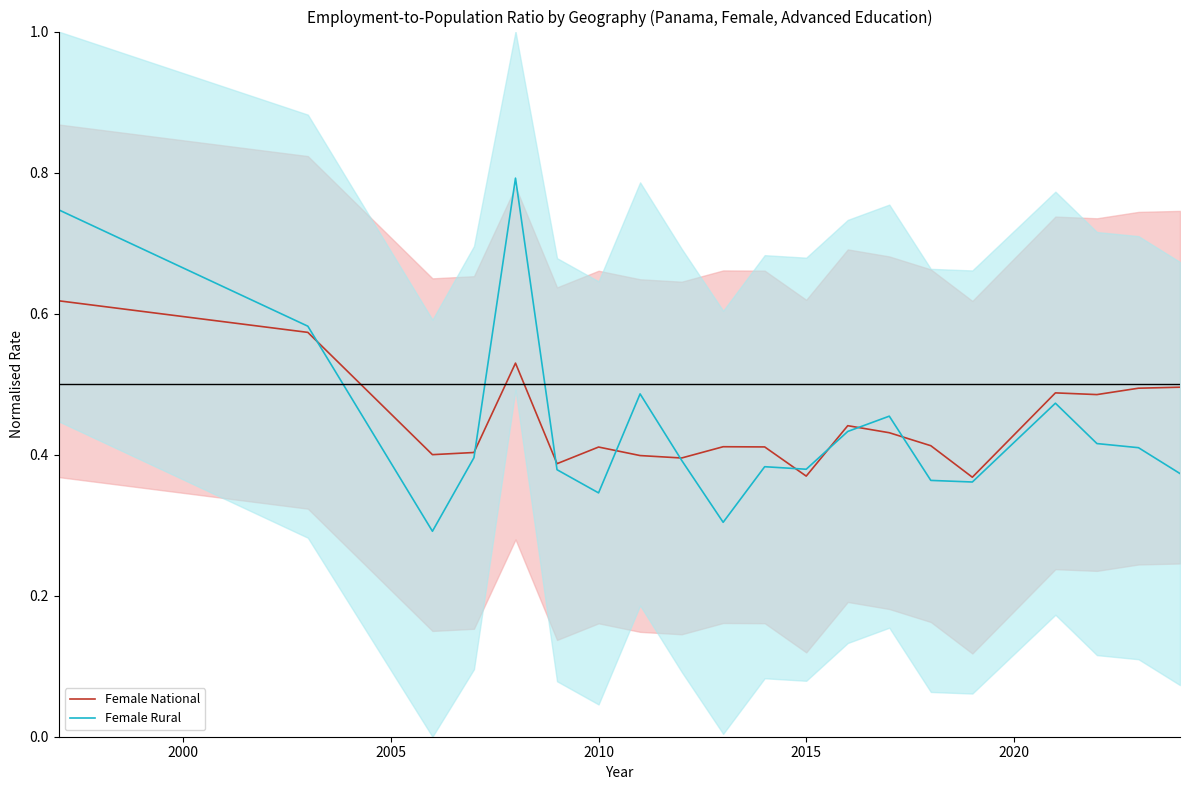

What is the value of the Female National point at the 10th from the left?

0.4